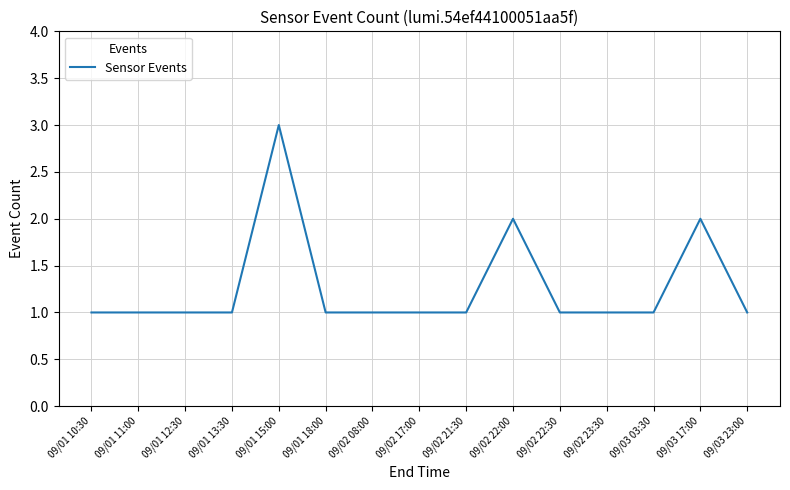

The chart shows a value of 1 at 09/01 10:30. True or false?

True